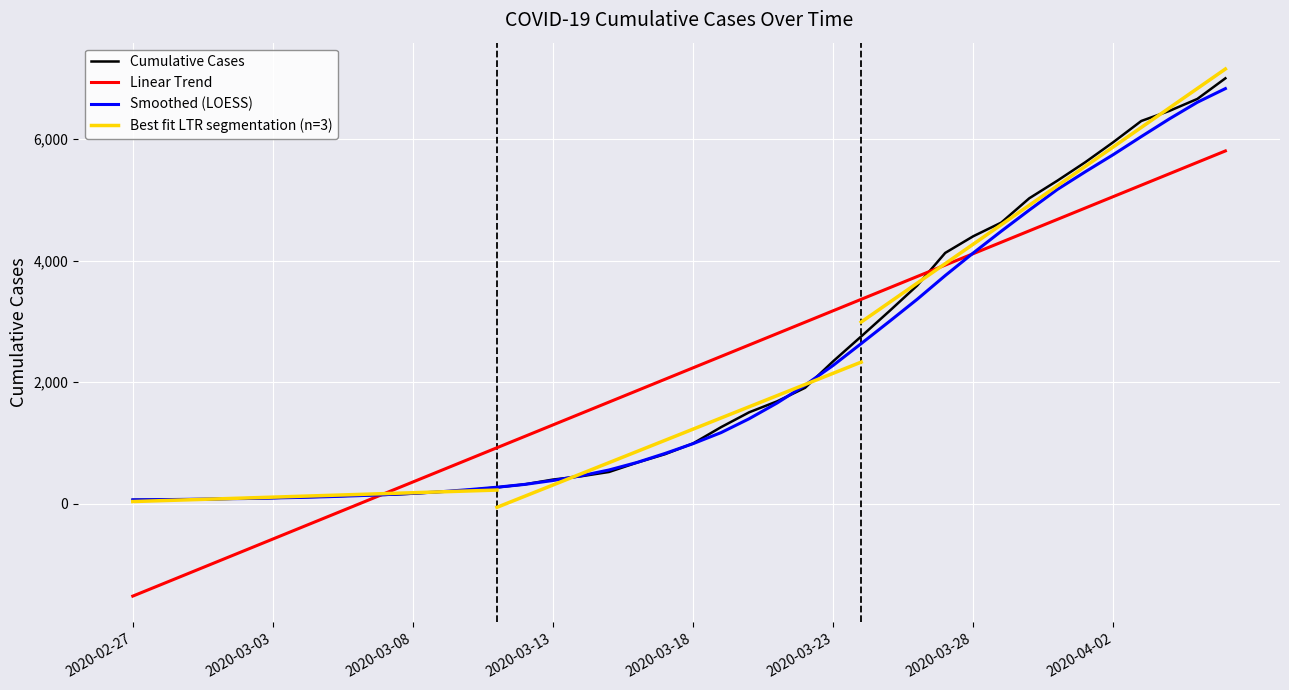

The chart shows a value of 27 at 2020-02-29. True or false?

False